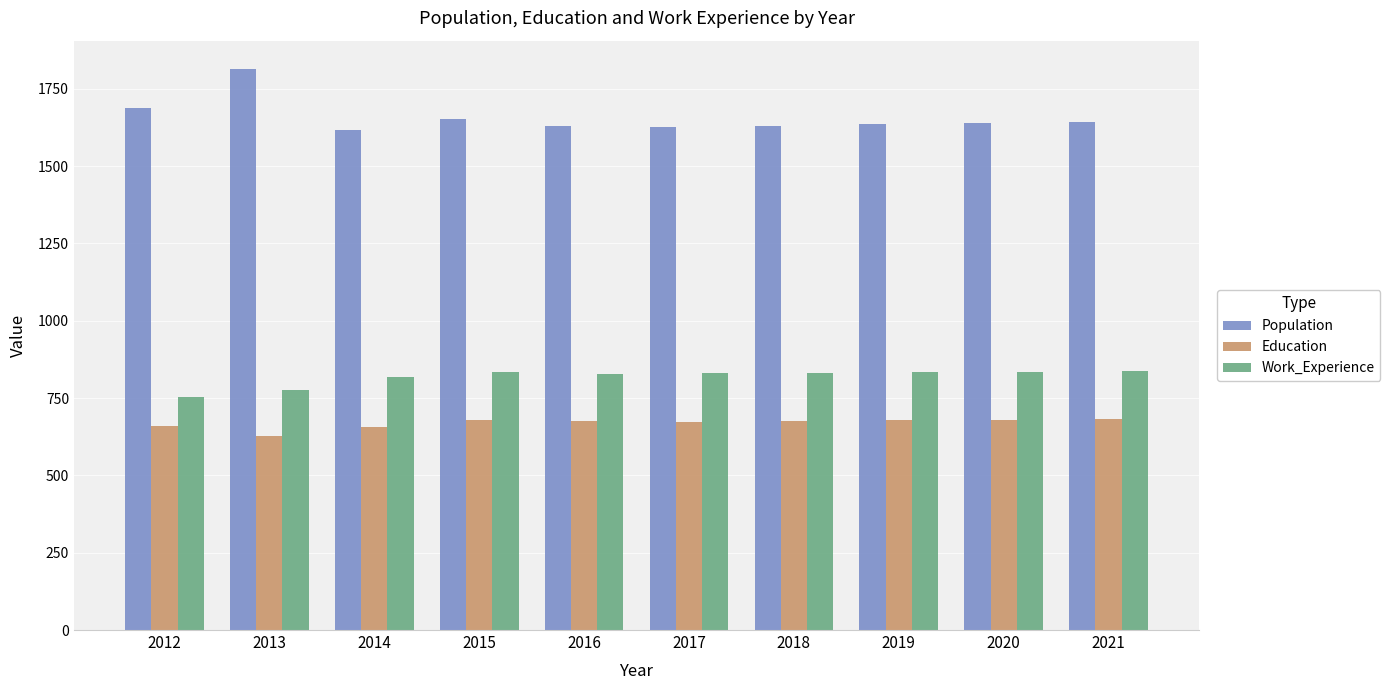

What is the highest value of the Work_Experience series?

837